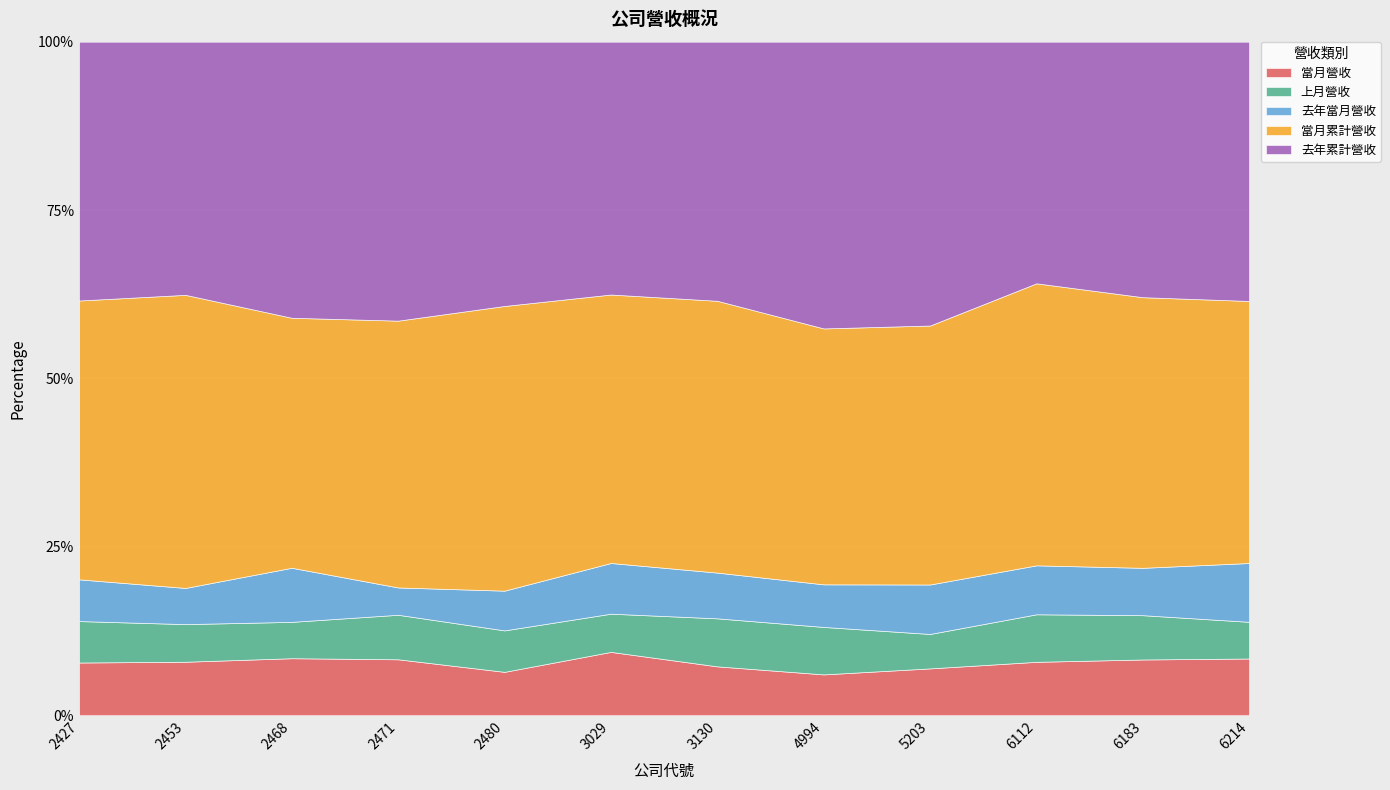

The 當月營收 series shows 6.4 at 2480. True or false?

True